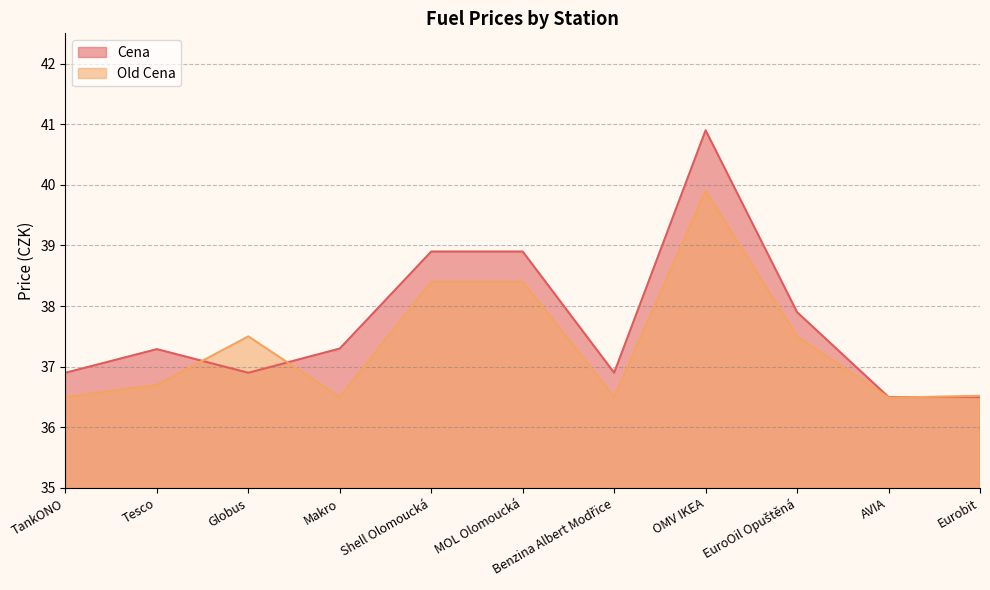

What position from the right is OMV IKEA?

4